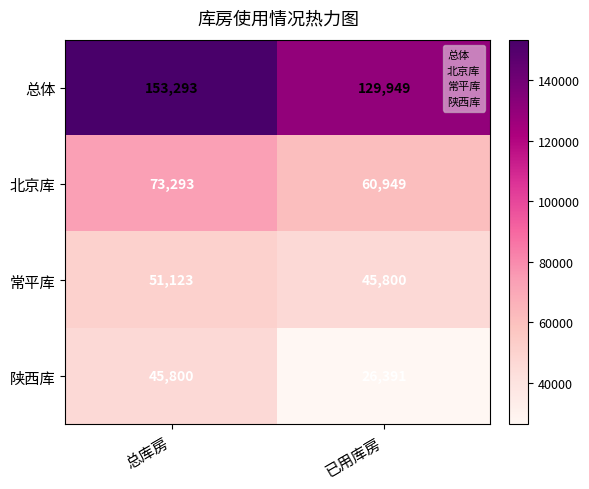

What is the sum of all 常平库 values?

96923